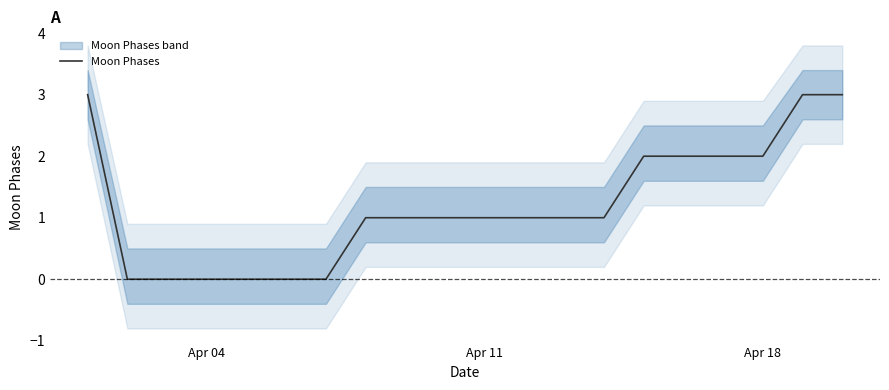

How many lines are shown in the chart?

1